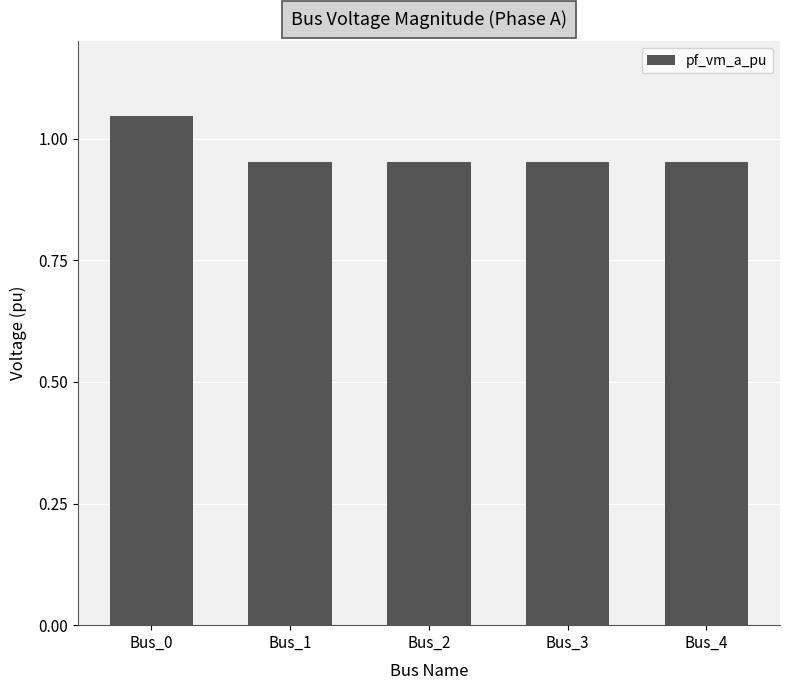

What is the sum of all values?

4.9